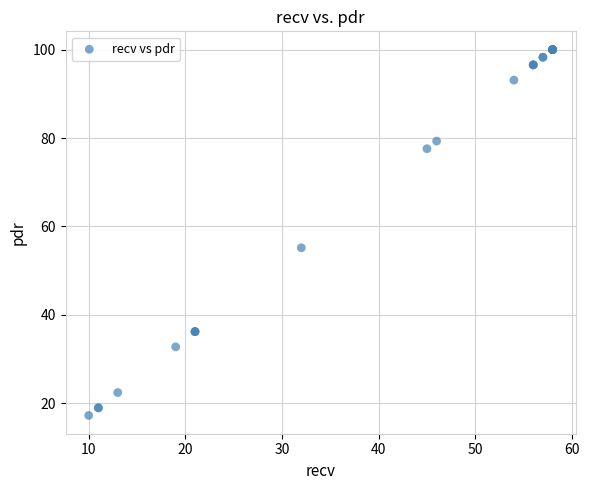

What Y value in the scatter plot is closest to 58?

55.2